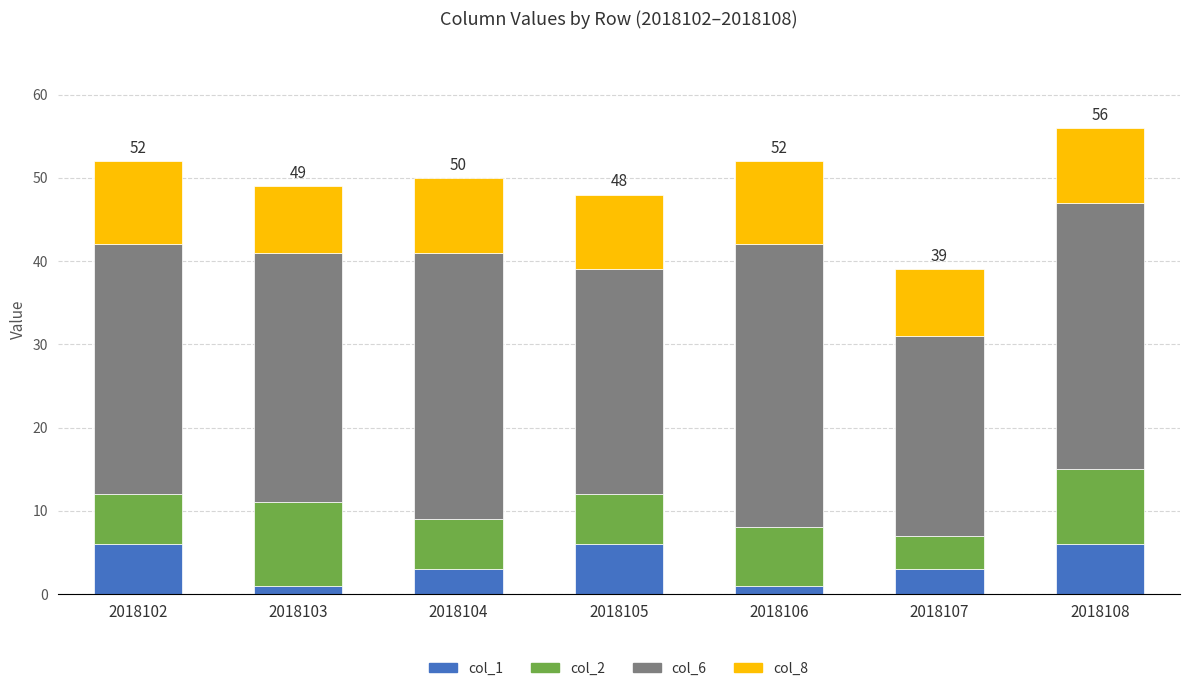

True or false: col_1 has a value of 6 at 2018108.

True